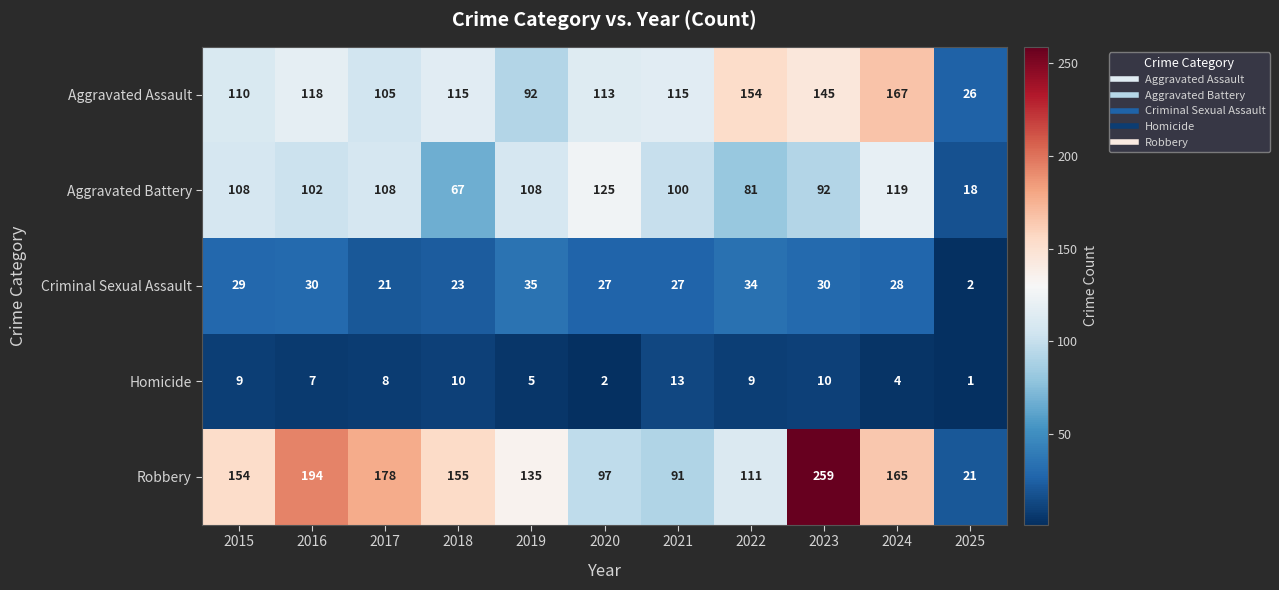

The Aggravated Battery series shows 71 at 2020. True or false?

False